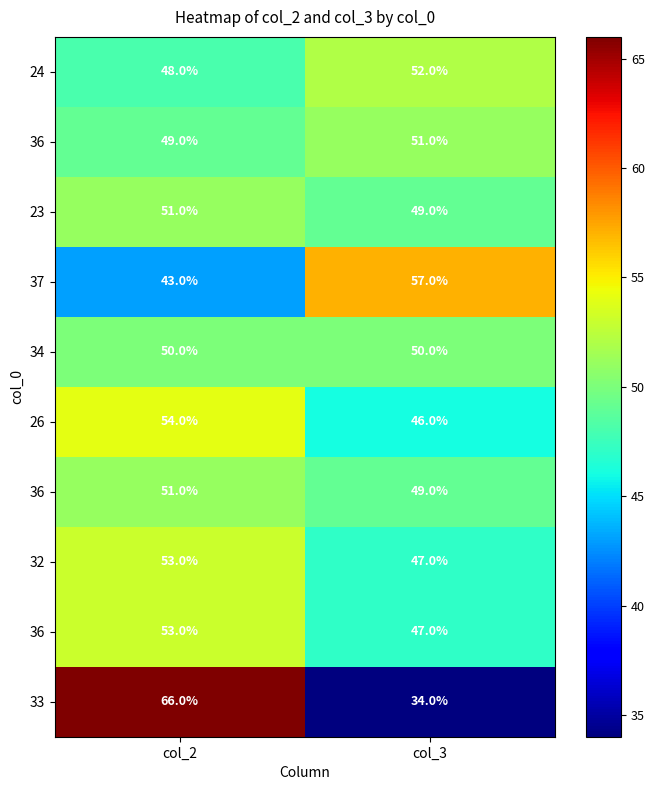

At which category does the chart reach its minimum across all series?

col_3